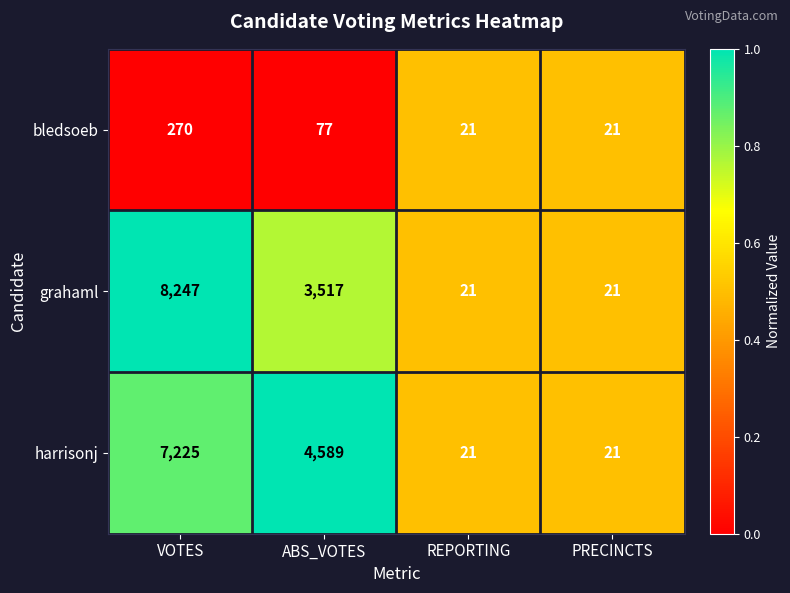

At VOTES, list the series in order from largest to smallest.

grahaml, harrisonj, bledsoeb